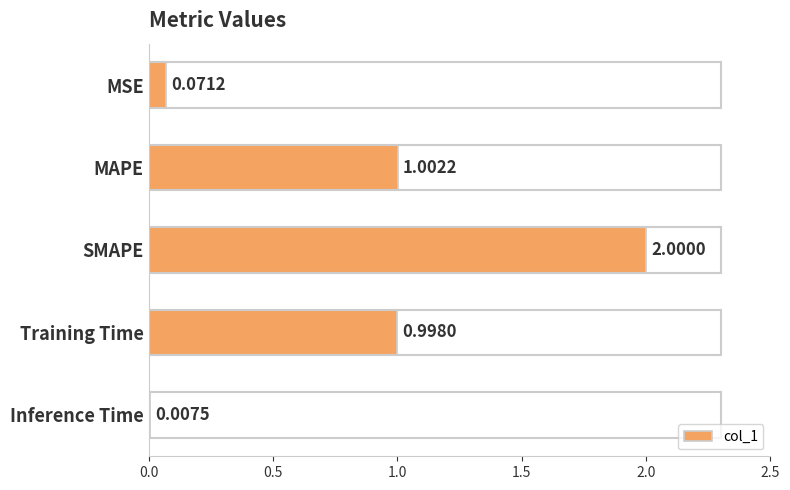

Which has a higher value, Inference Time or MAPE?

MAPE